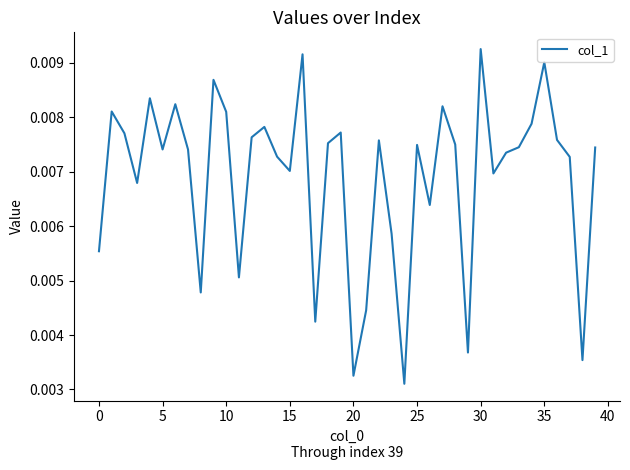

Does the chart have visible grid lines?

No